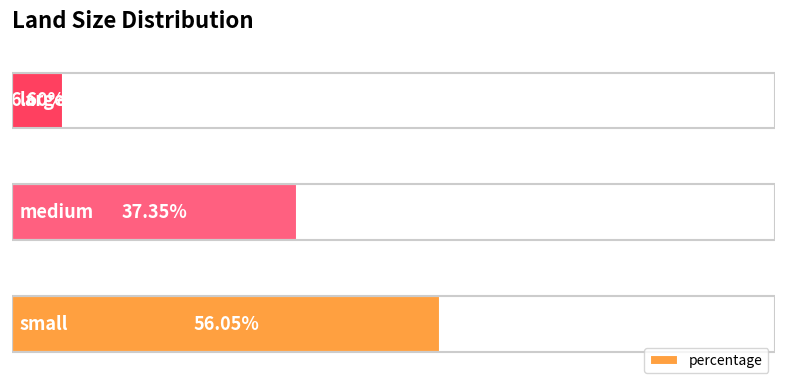

Are the bars horizontal?

Yes